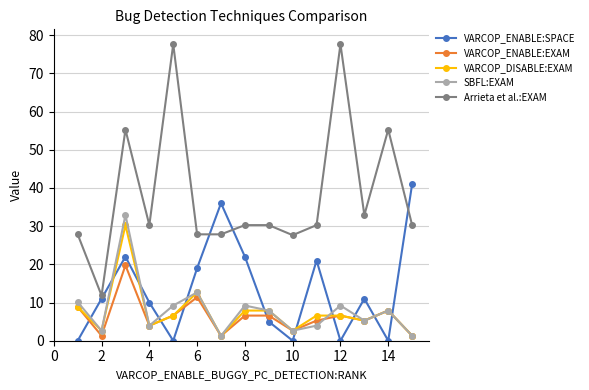

True or false: Arrieta et al.:EXAM has more than 0 points higher than both neighbors.

True